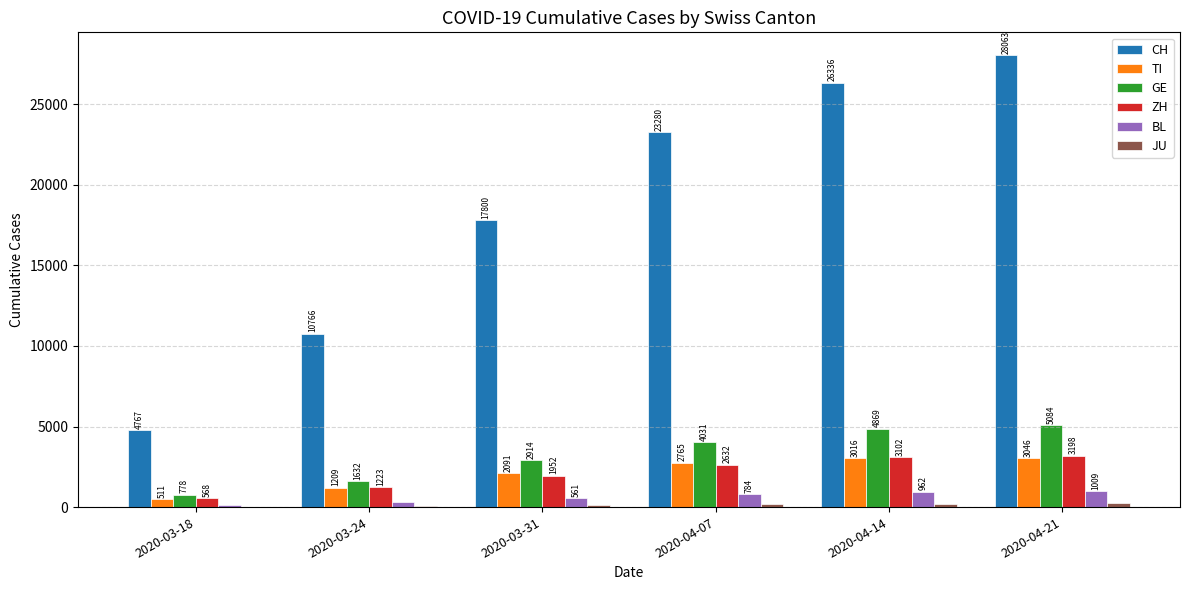

How many groups of bars are there?

6